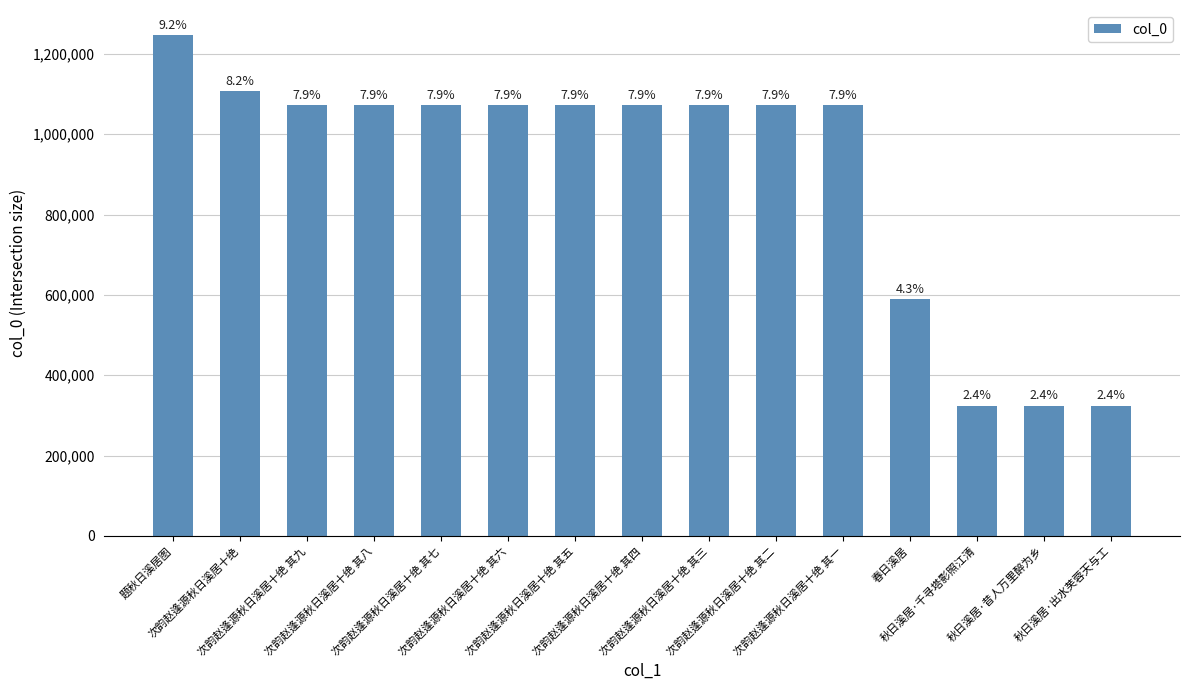

Reading left to right, extract all data points from this chart.

题秋日溪居图=1247044	次韵赵逢源秋日溪居十绝=1106651	次韵赵逢源秋日溪居十绝 其九=1073024	次韵赵逢源秋日溪居十绝 其八=1073023	次韵赵逢源秋日溪居十绝 其七=1073022	次韵赵逢源秋日溪居十绝 其六=1073021	次韵赵逢源秋日溪居十绝 其五=1073020	次韵赵逢源秋日溪居十绝 其四=1073019	次韵赵逢源秋日溪居十绝 其三=1073018	次韵赵逢源秋日溪居十绝 其二=1073017	次韵赵逢源秋日溪居十绝 其一=1073016	春日溪居=589792	秋日溪居·千寻塔影照江清=324394	秋日溪居·昔人万里醉为乡=324393	秋日溪居·出水芙蓉天与工=324392